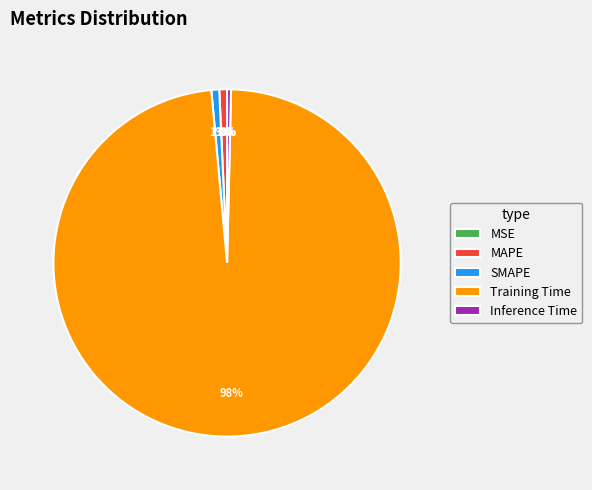

What is the largest slice in the pie chart?

Training Time